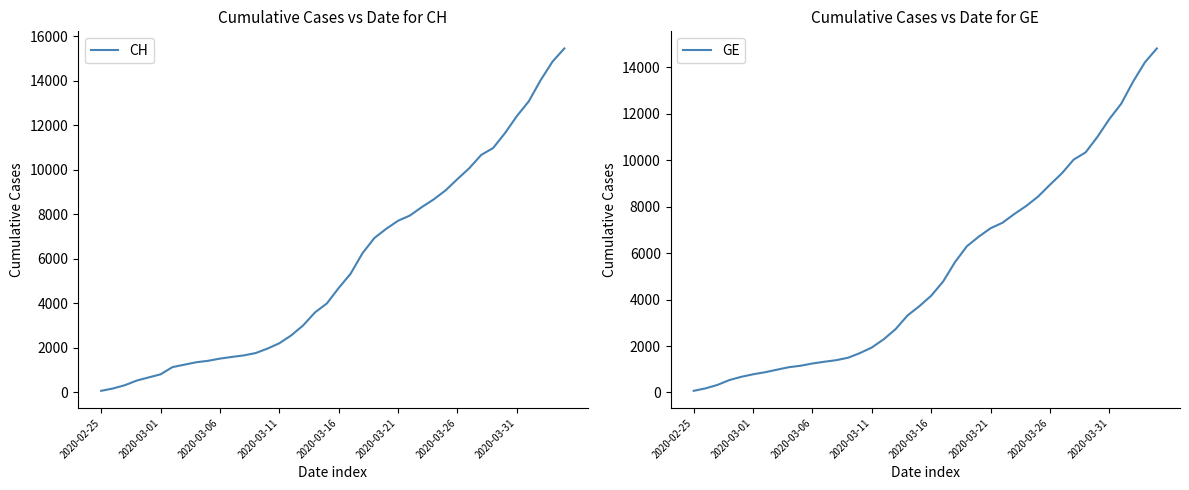

What is the average value of the CH series?

5667